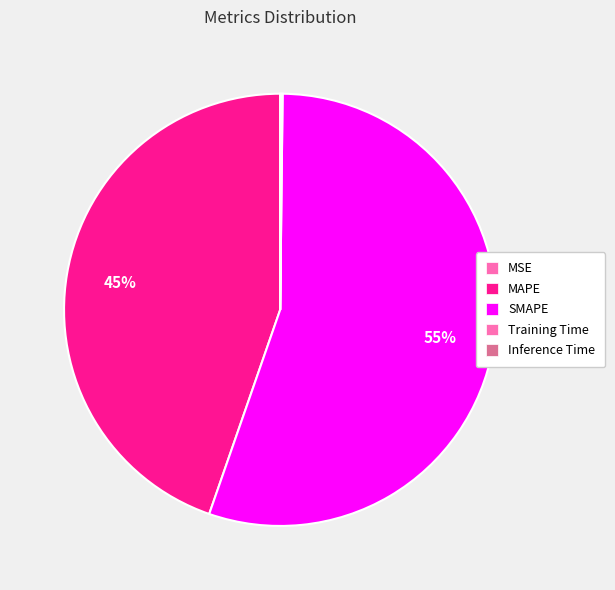

Does Inference Time represent more than half of the total?

No